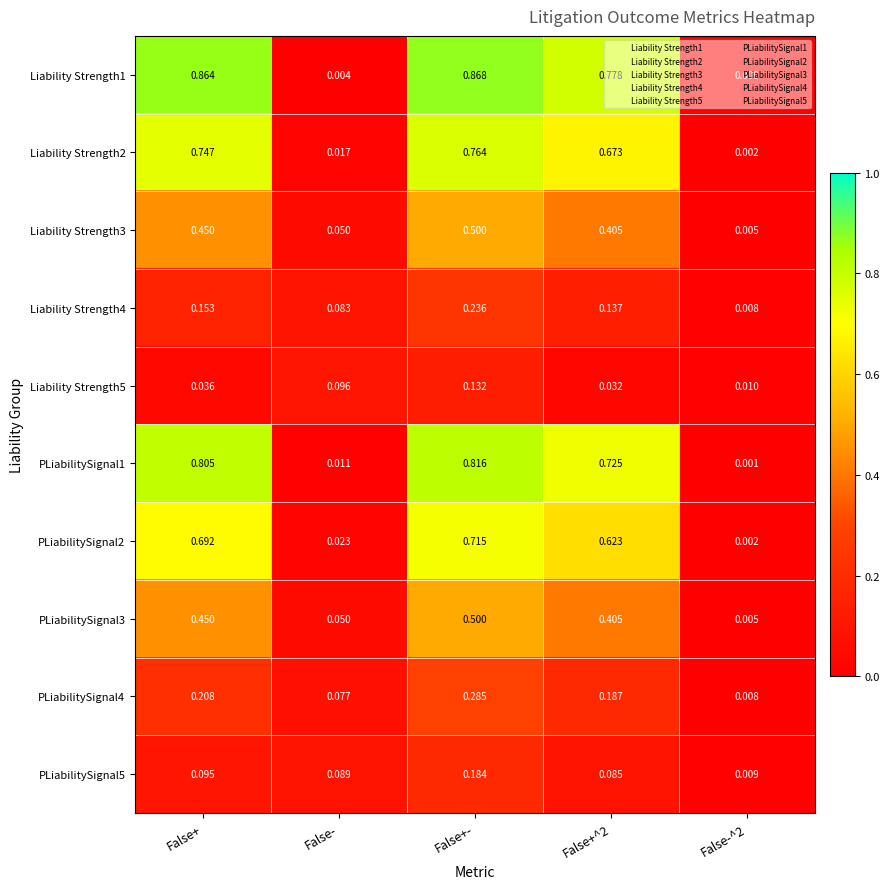

Which category has the highest value in the PLiabilitySignal3 series?

False+-